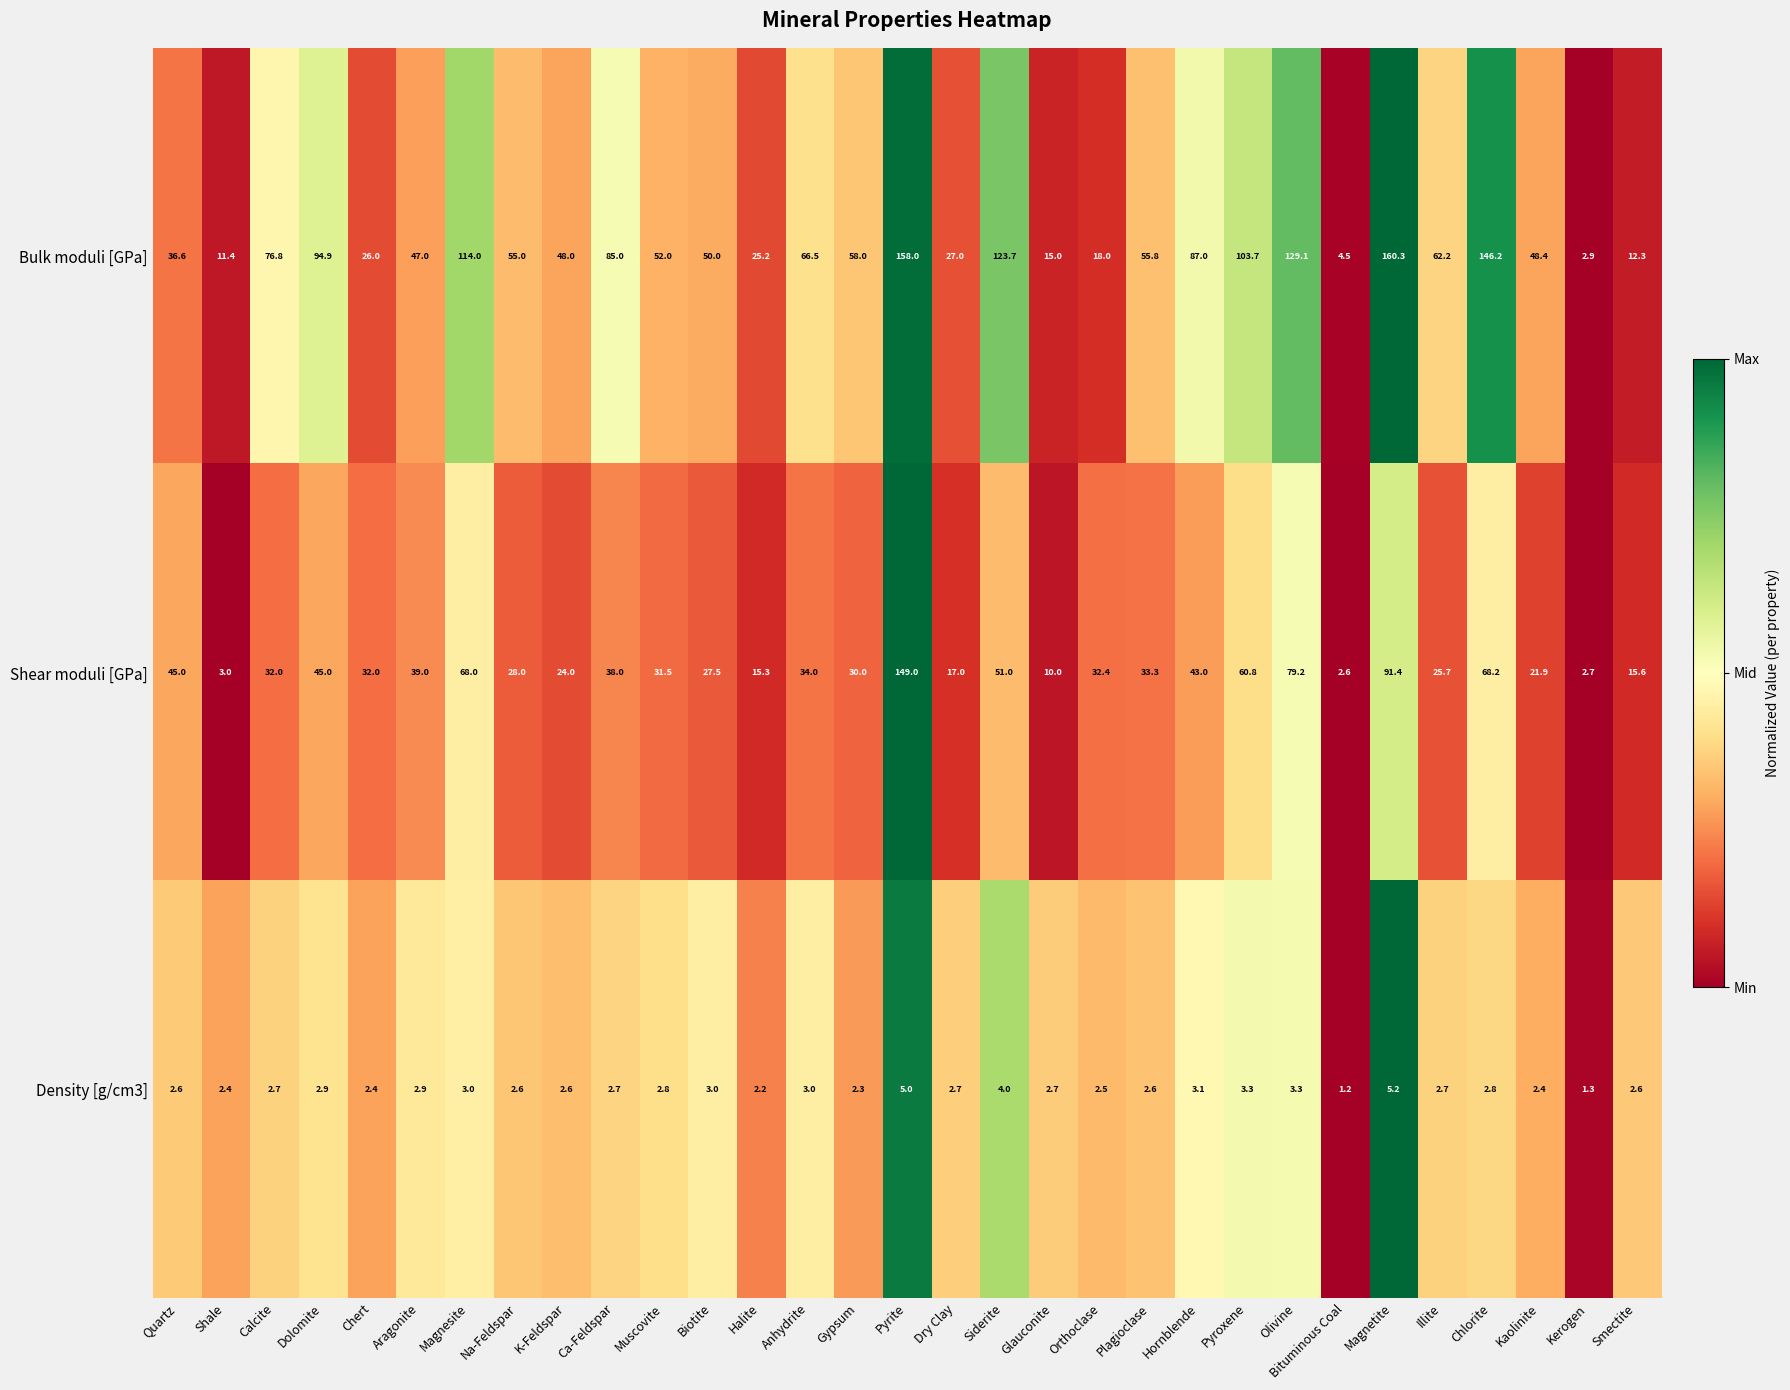

What is the difference between the Density [g/cm3] values at Dolomite and Plagioclase?

0.3